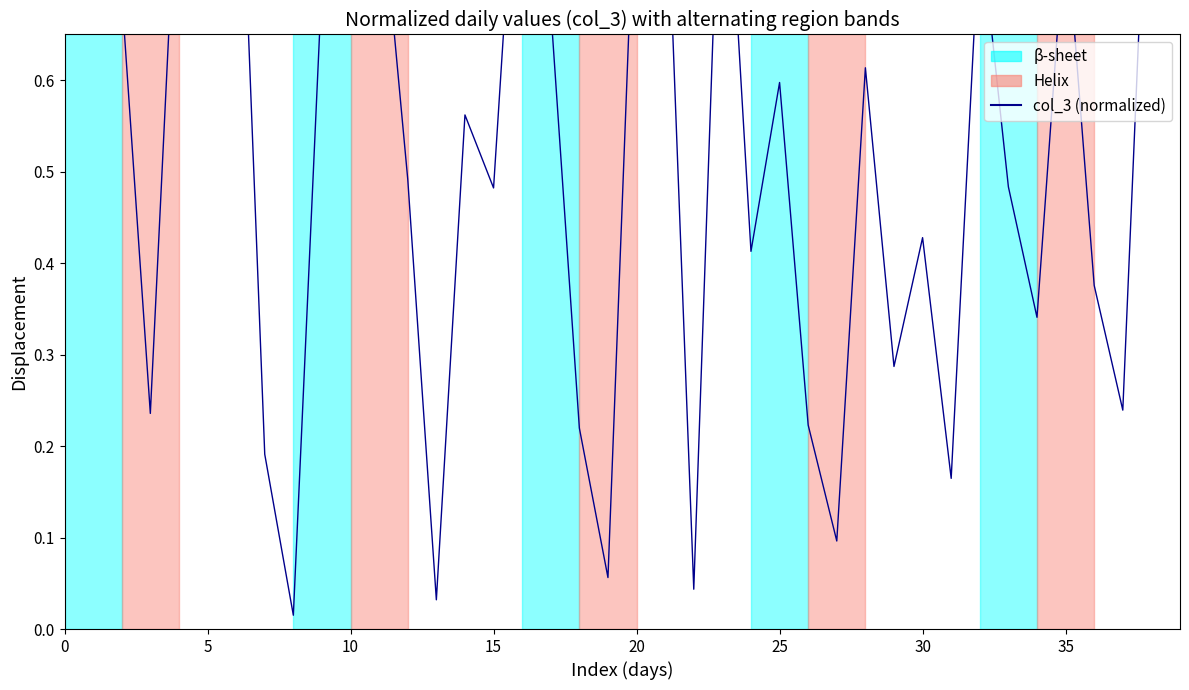

What is the value of the 34th point from the left?

0.5